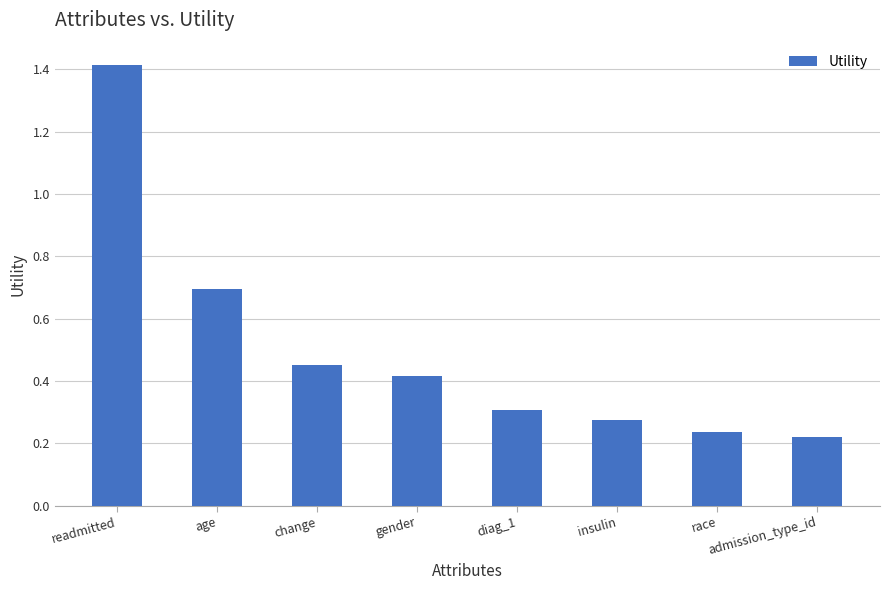

What is the sum of all values?

4.0